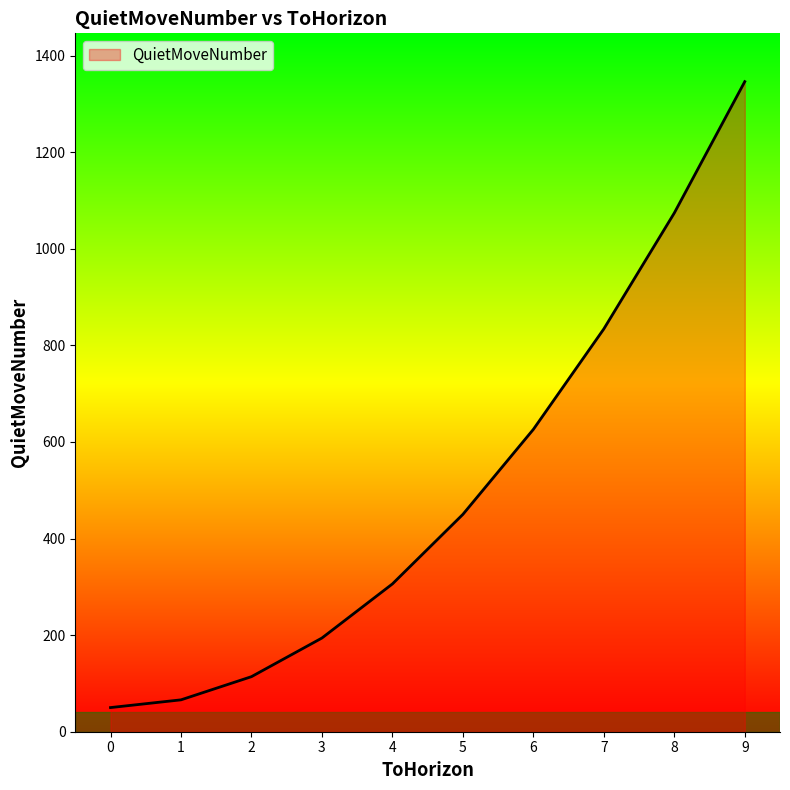

What is the maximum value shown in the chart?

1346